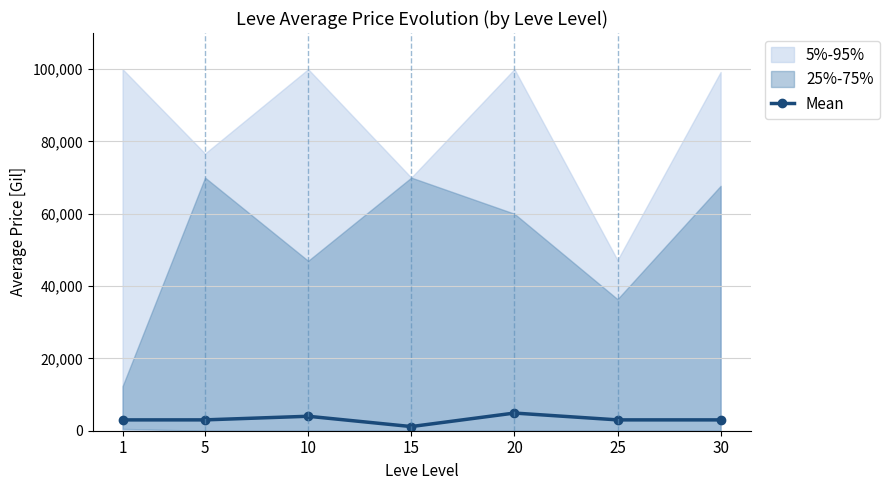

What is the difference between the maximum and second lowest values?

1892